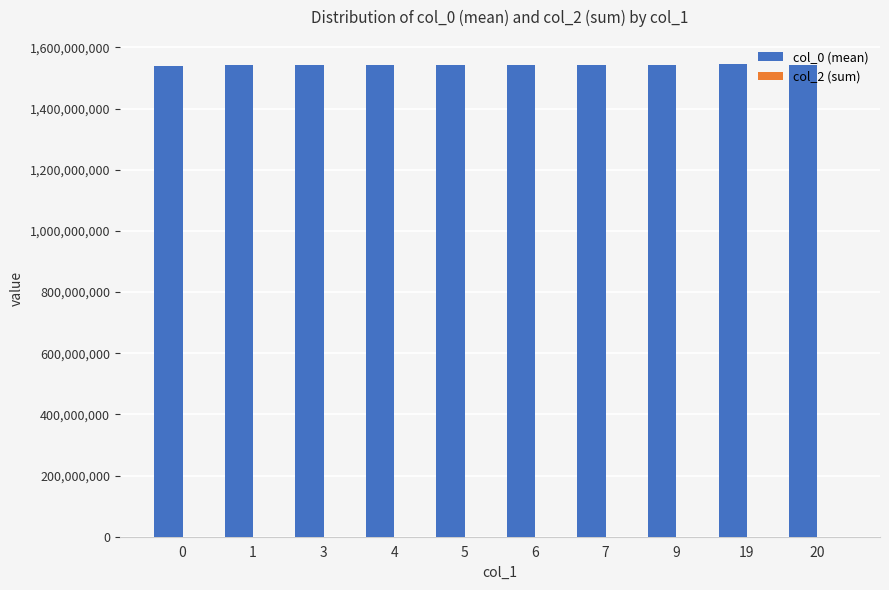

Which series has the largest total across all categories?

col_0 (mean)